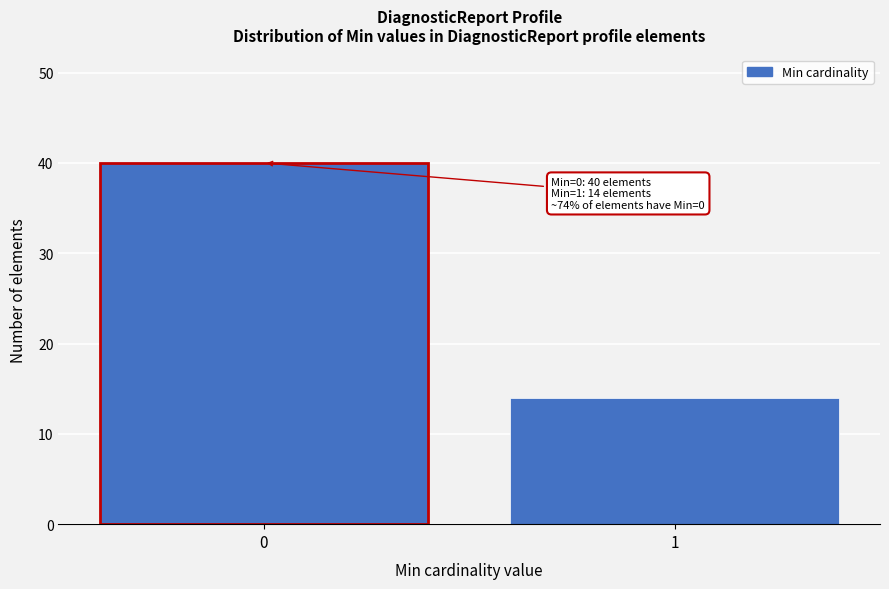

Reading left to right, extract all data points from this chart.

40	14